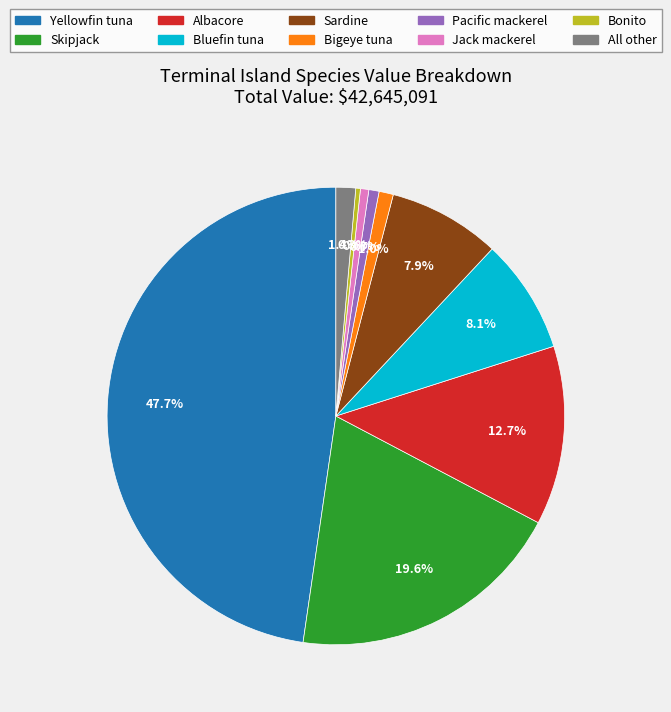

What is the total percentage of Jack mackerel and Bluefin tuna?

8.7%